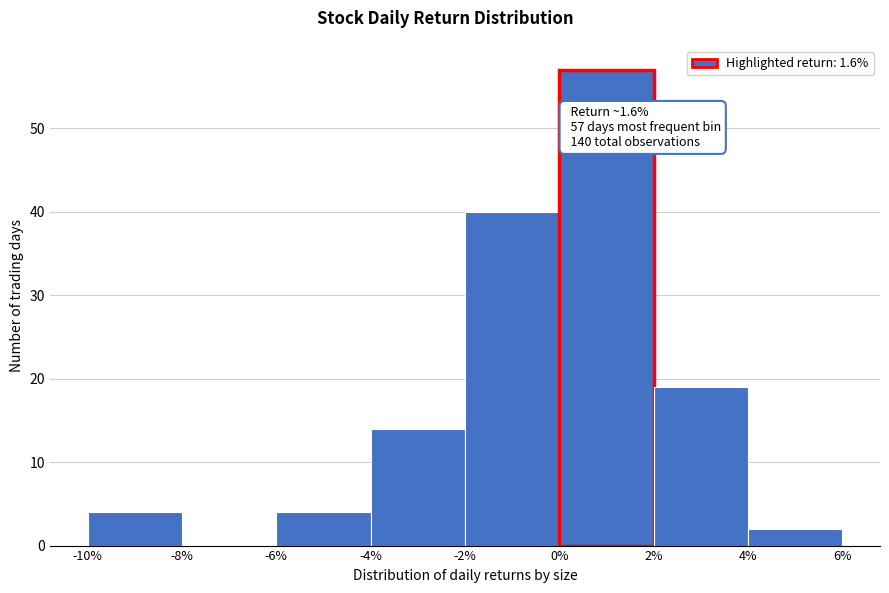

Over which range of the x-axis is the bar tallest?

0% to 2%